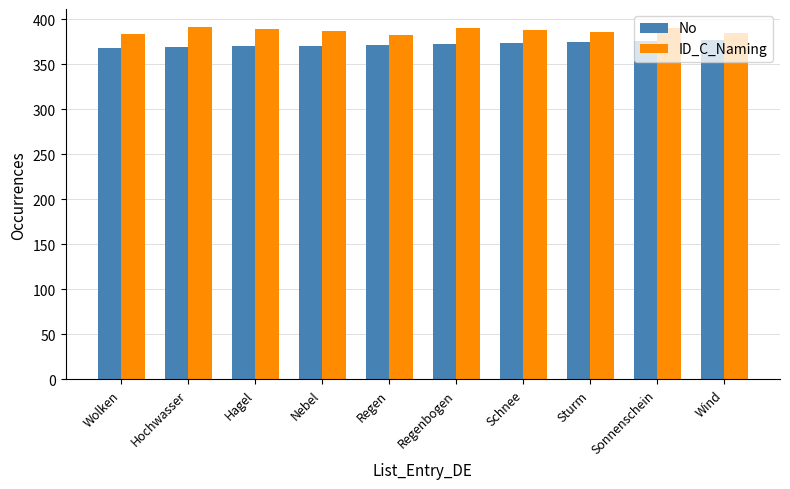

What is the spread (max minus min) of values at Wolken?

16